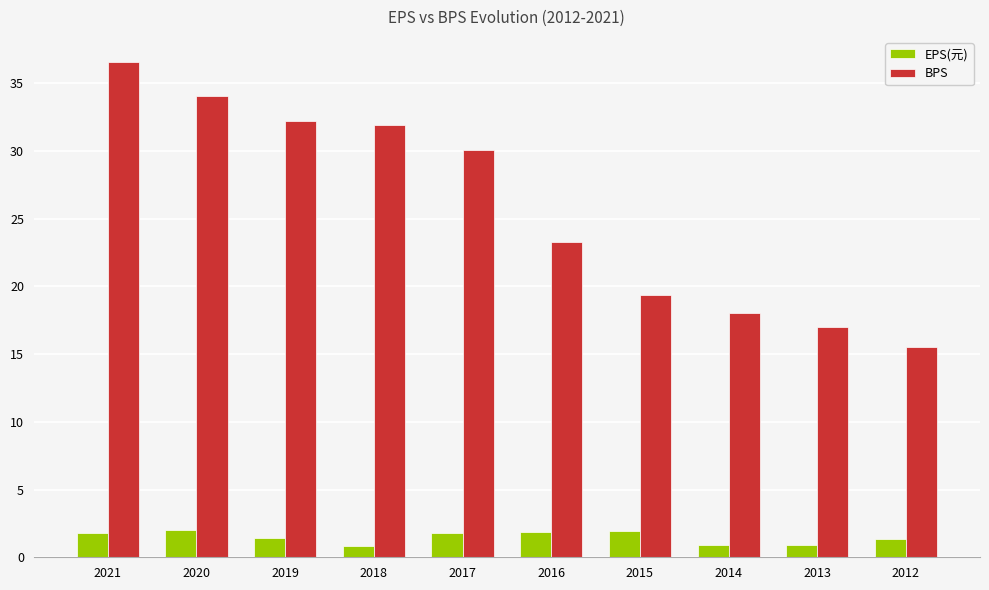

What is the difference between the maximum and minimum values in the BPS series?

21.1